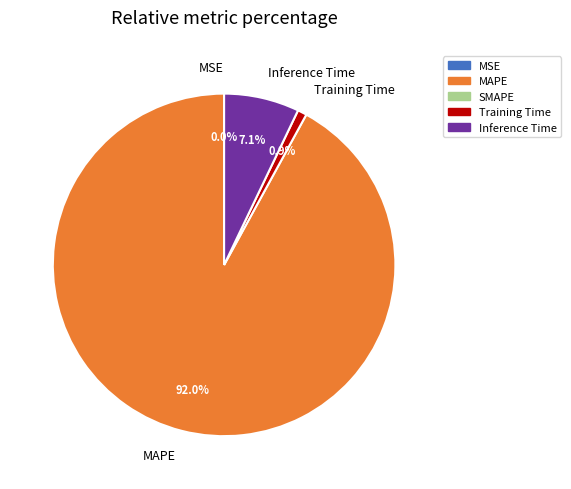

Does Training Time represent more than half of the total?

No